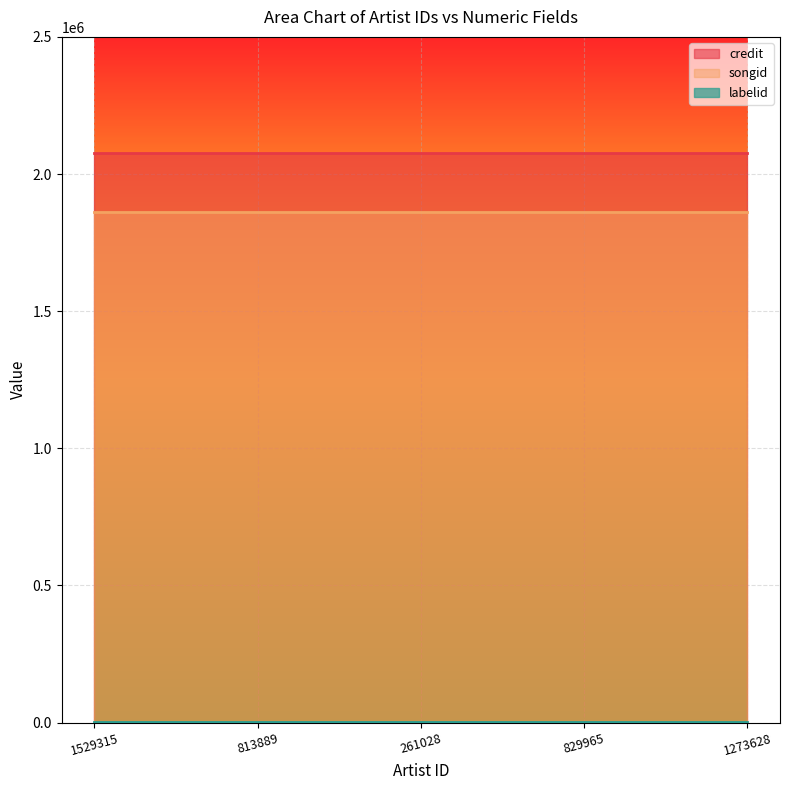

True or false: labelid has more than 0 points higher than both neighbors.

False